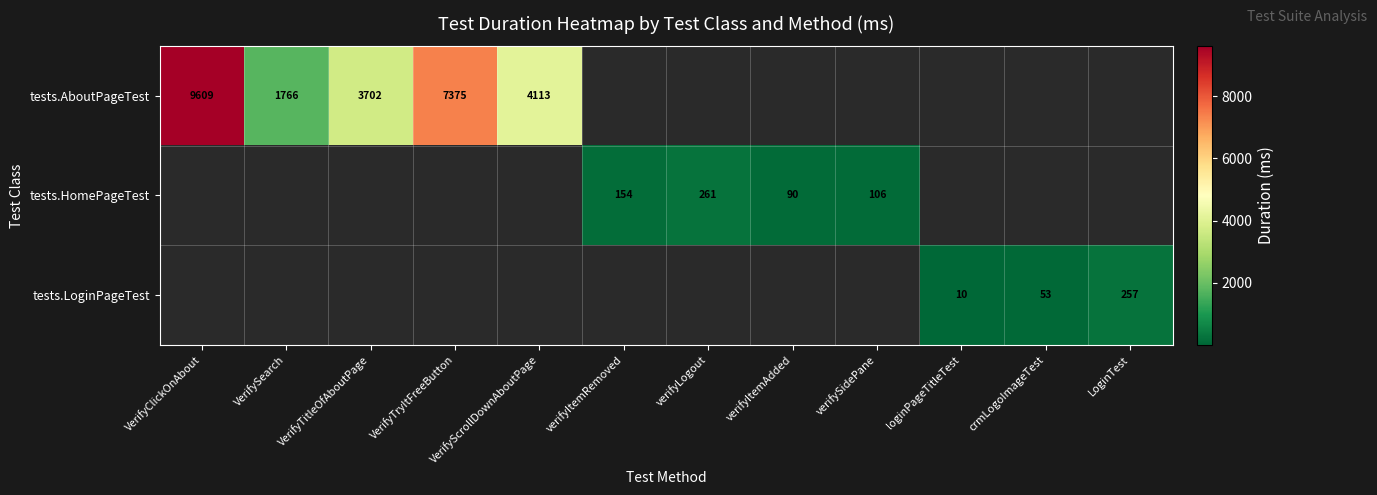

The value of tests.AboutPageTest at VerifyTryItFreeButton is 4742. True or false?

False